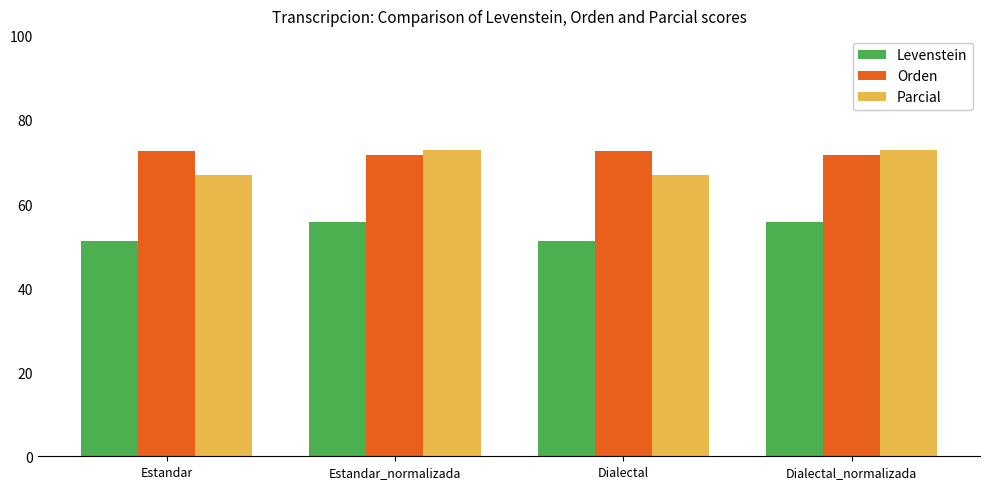

What is the difference between the highest and lowest values at Estandar_normalizada?

17.0